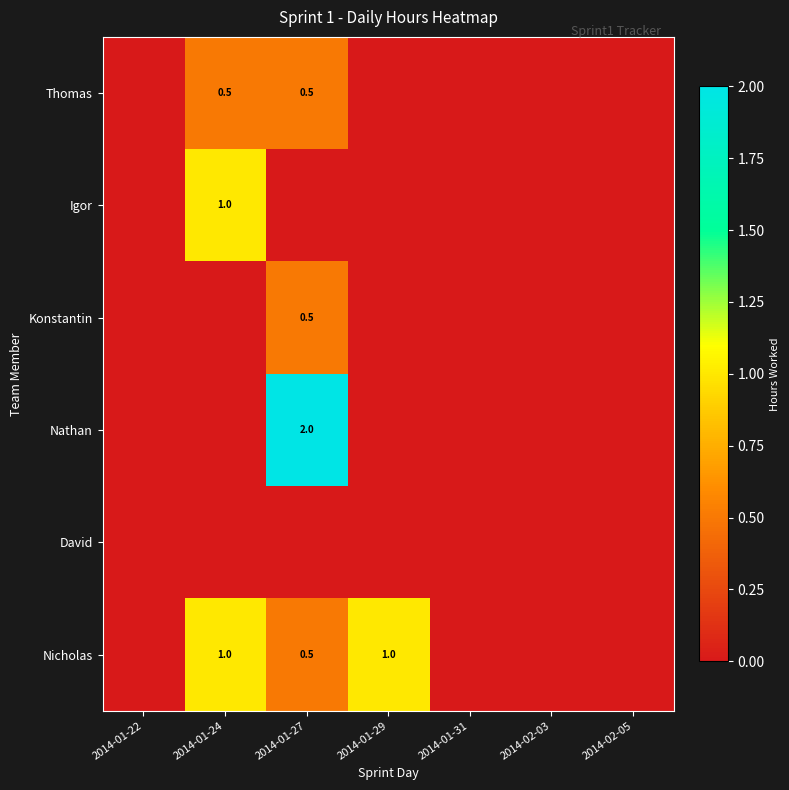

The value of Konstantin at 2014-01-27 is 0.5. True or false?

True